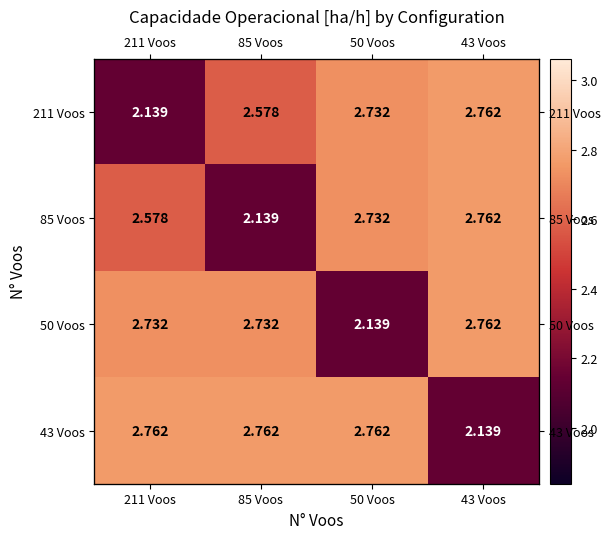

What is the lowest value of the 211 Voos series?

2.1